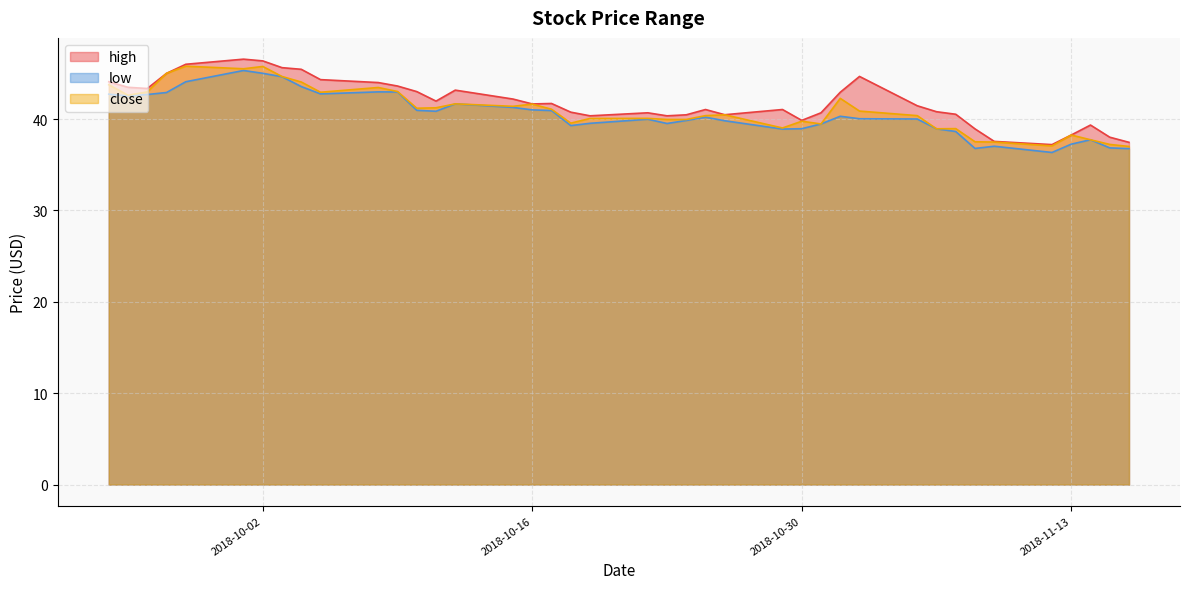

Reading right to left, list all the values displayed in this chart.

high: 39=44.1	38=43.5	37=43.3	36=45.0	35=46.0	34=46.5	33=46.4	32=45.6	31=45.4	30=44.3	29=44.0	28=43.6	27=43.0	26=42.0	25=43.2	24=42.2	23=41.7	22=41.7	21=40.8	20=40.3	19=40.7	18=40.3	17=40.5	16=41.0	15=40.5	14=41.0	13=39.8	12=40.7	11=42.9	10=44.7	9=41.5	8=40.8	7=40.5	6=38.9	5=37.5	4=37.2	3=38.2	2=39.3	1=38.0	0=37.5
low: 39=42.7	38=42.5	37=42.7	36=42.9	35=44.1	34=45.3	33=45.0	32=44.6	31=43.5	30=42.8	29=43.0	28=43.0	27=41.0	26=40.8	25=41.7	24=41.3	23=41.0	22=40.9	21=39.3	20=39.5	19=40.0	18=39.5	17=39.8	16=40.2	15=39.8	14=38.9	13=38.9	12=39.5	11=40.3	10=40.0	9=40.0	8=38.9	7=38.6	6=36.8	5=37.0	4=36.3	3=37.2	2=37.7	1=36.8	0=36.8
close: 39=43.8	38=42.6	37=43.0	36=45.0	35=45.8	34=45.5	33=45.8	32=44.7	31=44.0	30=42.9	29=43.5	28=43.0	27=41.2	26=41.2	25=41.7	24=41.4	23=41.6	22=41.1	21=39.5	20=40.1	19=40.1	18=40.0	17=40.0	16=40.4	15=40.5	14=39.0	13=39.8	12=39.5	11=42.3	10=40.9	9=40.4	8=38.9	7=39.0	6=37.5	5=37.5	4=37.1	3=38.2	2=37.7	1=37.2	0=37.0